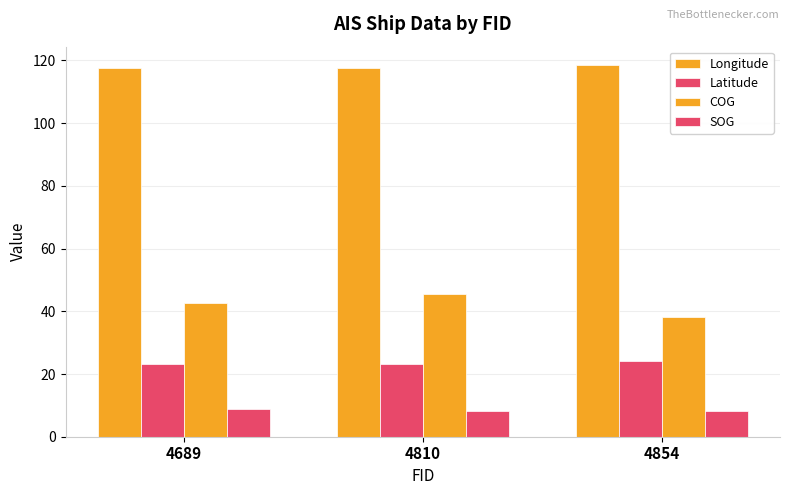

How many Longitude values are between 117 and 118?

2